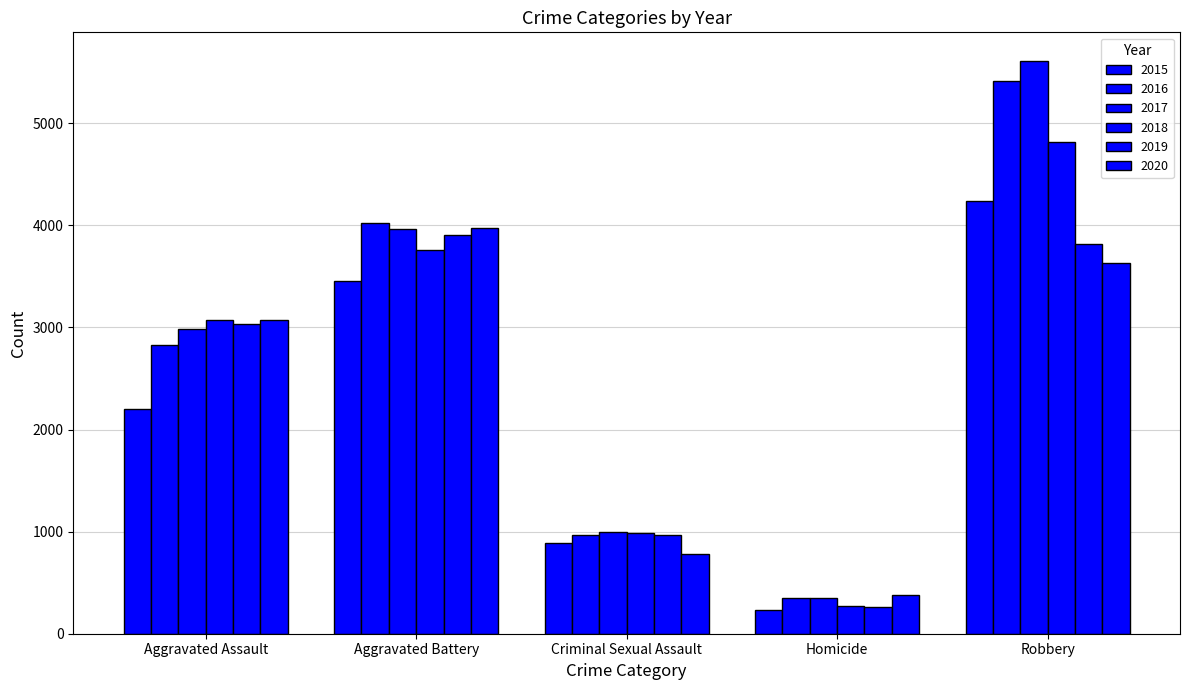

What is the sum of the 2018 values at Homicide and Aggravated Battery?

4033